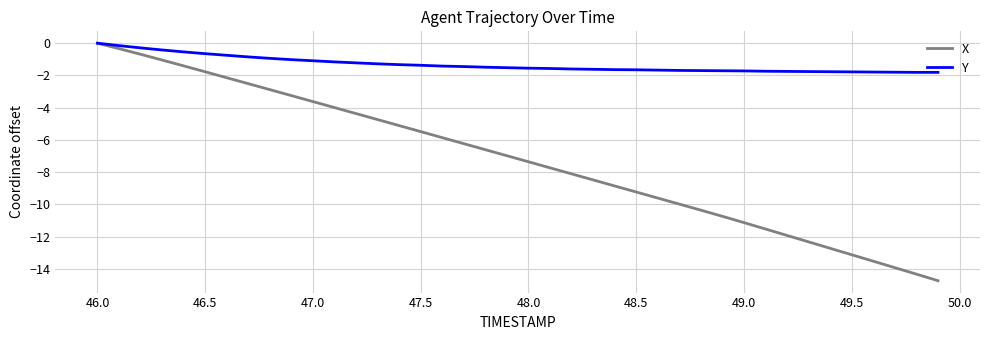

How many distinct data groups are displayed?

2